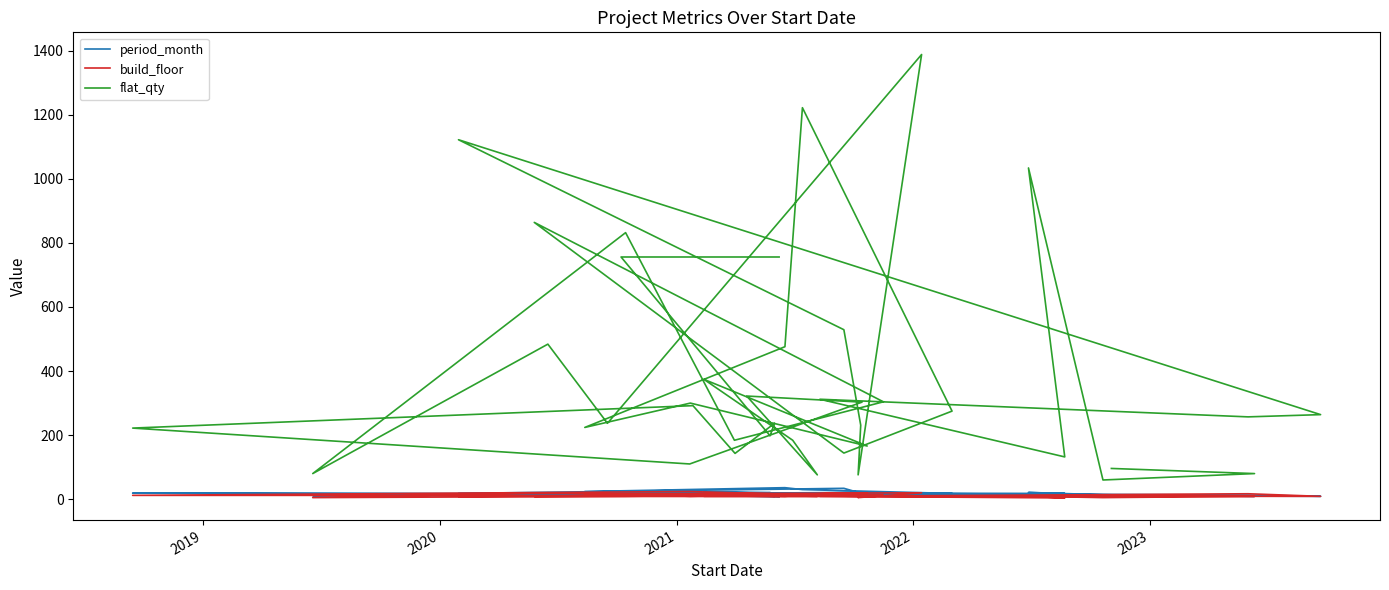

What are all the series names shown in the legend?

period_month, build_floor, flat_qty